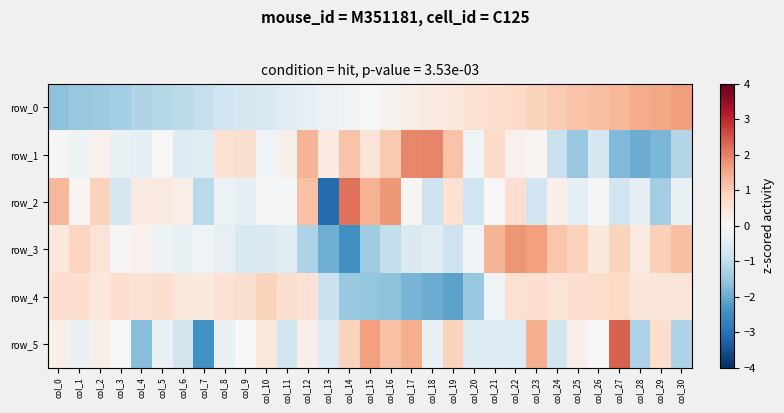

What is the difference between the second highest and minimum values in the row_1 series?

3.9